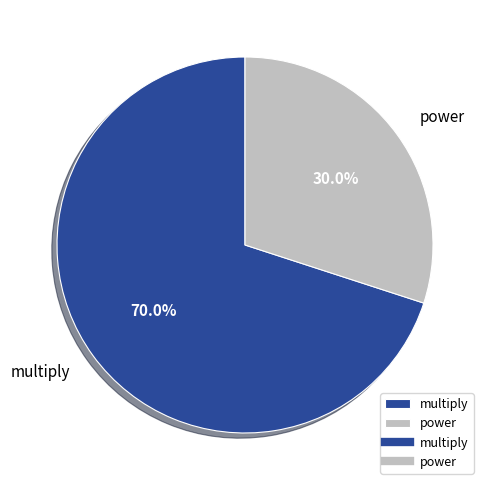

To the nearest percent, what percentage of the pie is multiply?

70%